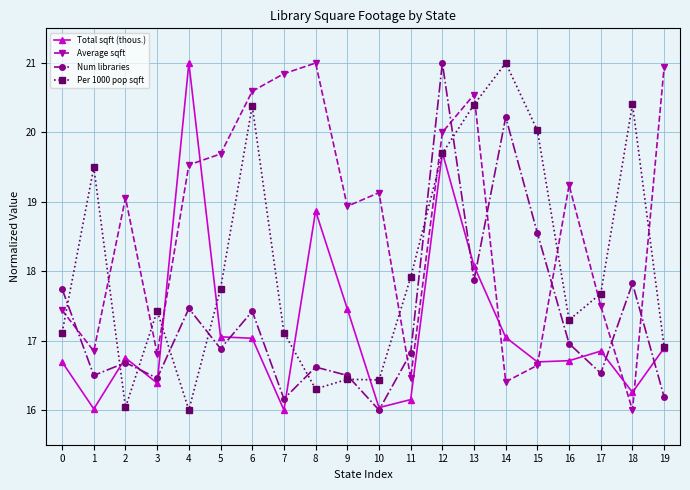

What is the difference between the highest and lowest values at 15?

3.4